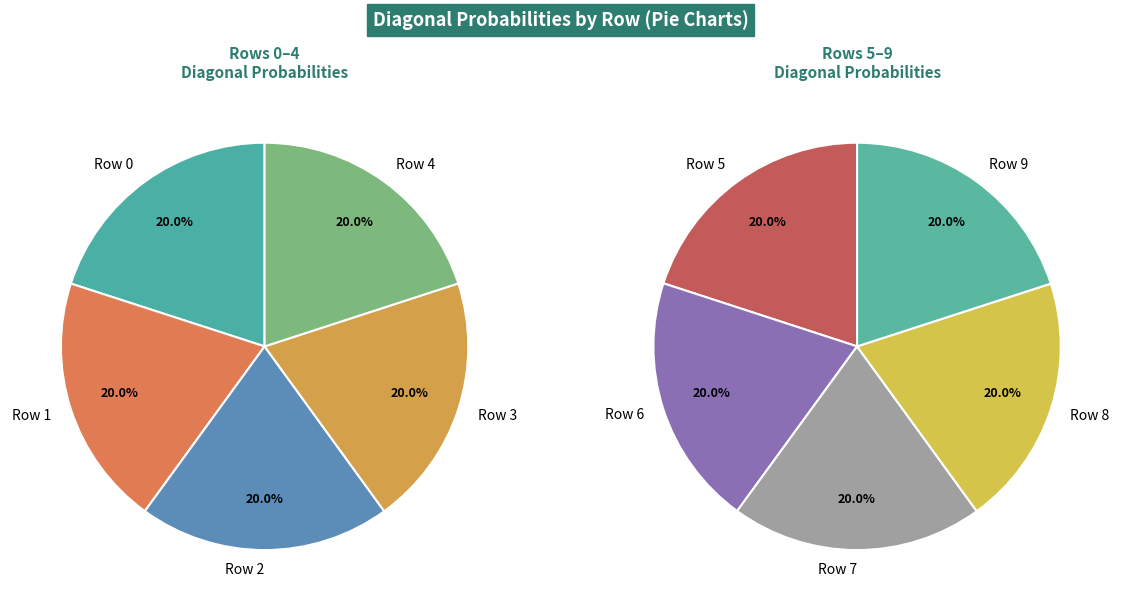

Which category has the smallest portion of the pie?

Row 5